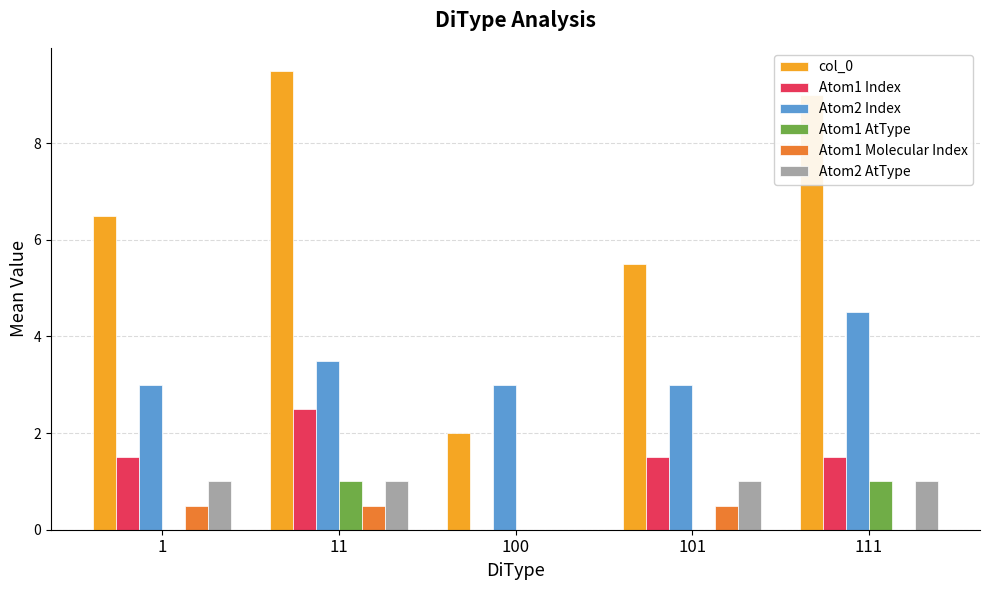

Reading right to left, list all the values displayed in this chart.

col_0: 9.0	5.5	2.0	9.5	6.5
Atom1 Index: 1.5	1.5	0.0	2.5	1.5
Atom2 Index: 4.5	3.0	3.0	3.5	3.0
Atom1 AtType: 1.0	0.0	0.0	1.0	0.0
Atom1 Molecular Index: 0.0	0.5	0.0	0.5	0.5
Atom2 AtType: 1.0	1.0	0.0	1.0	1.0